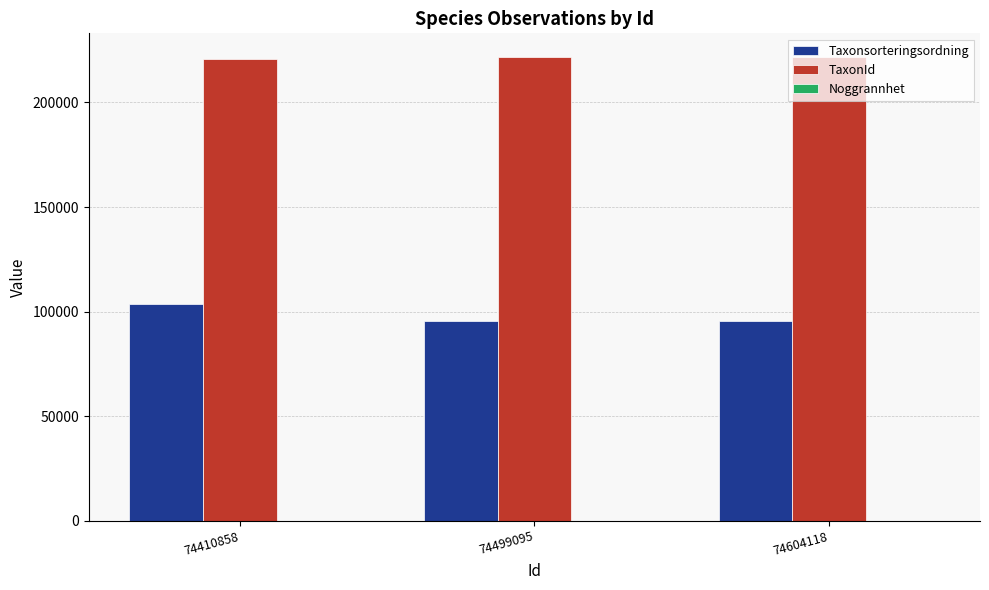

What is the maximum value shown in the chart?

221946